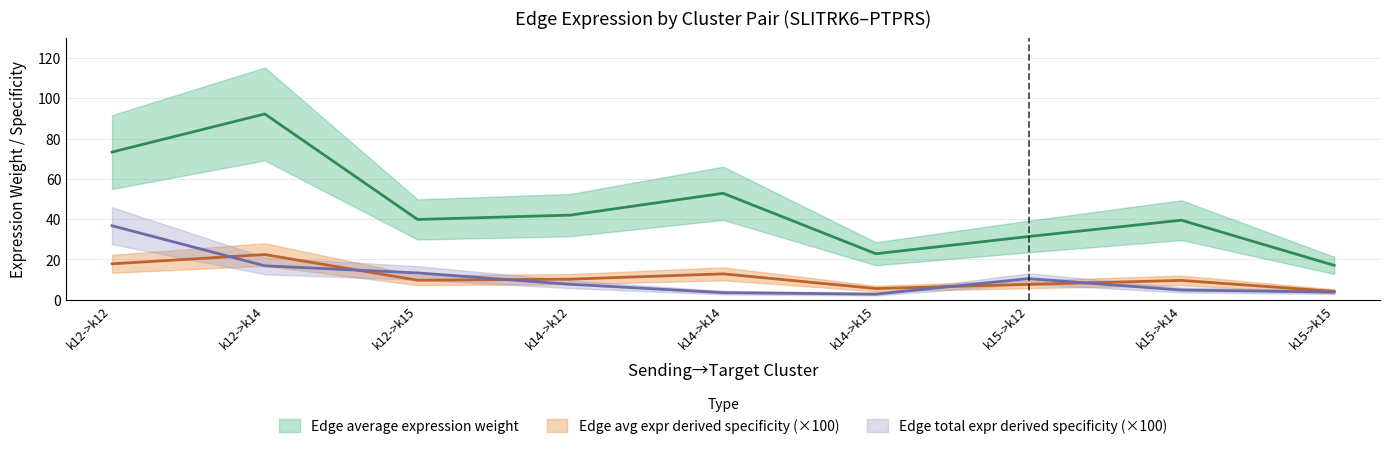

Which series has the largest total across all categories?

Edge average expression weight